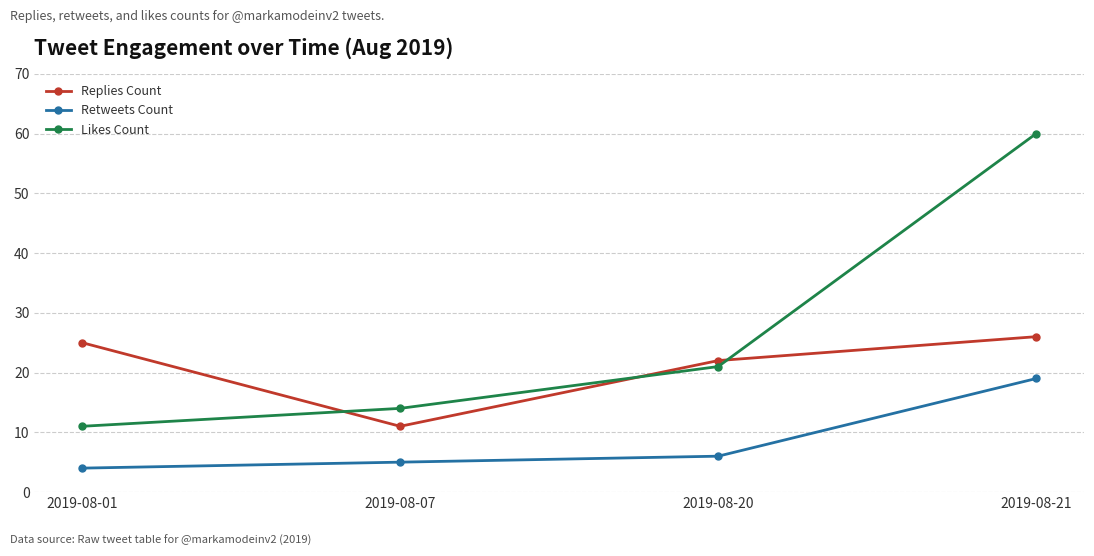

What is the value of the Retweets Count point at the 3rd from the left?

6